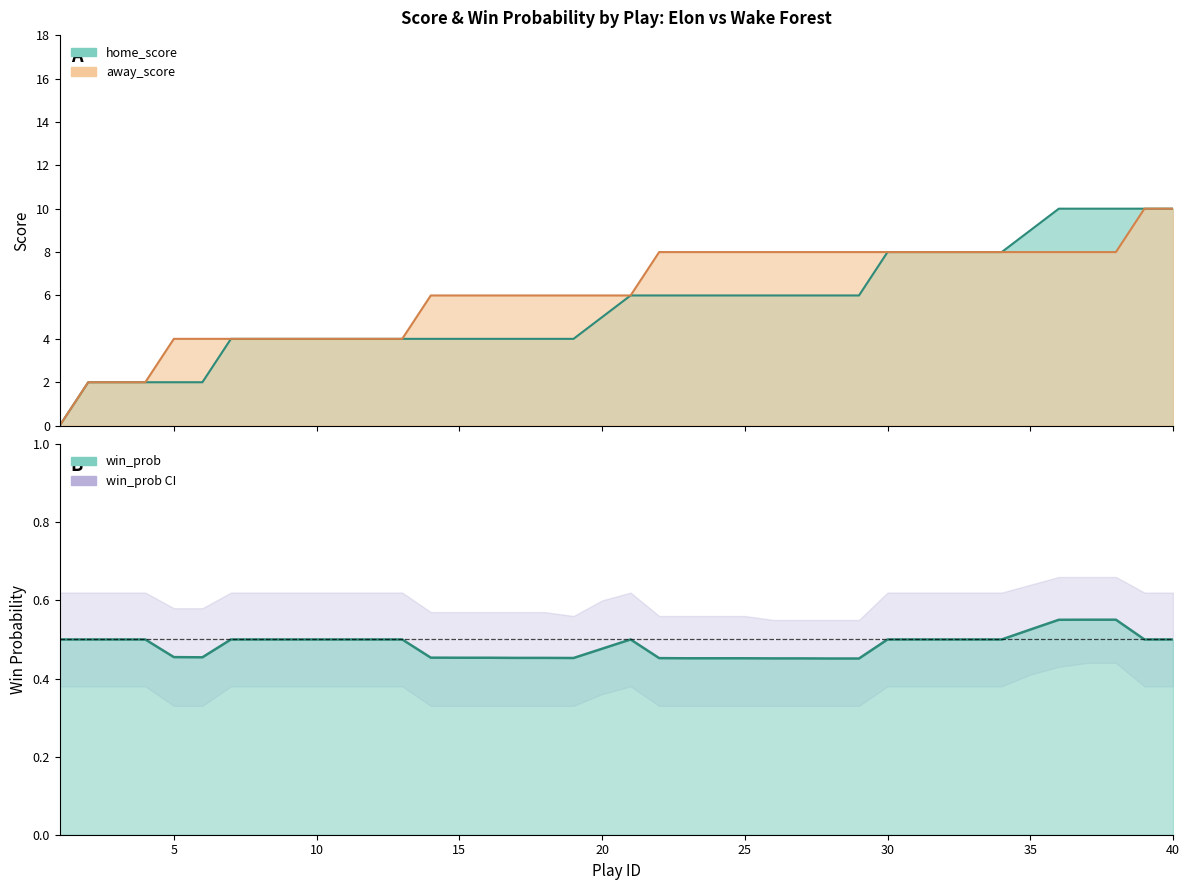

Count the number of categories in the chart.

40